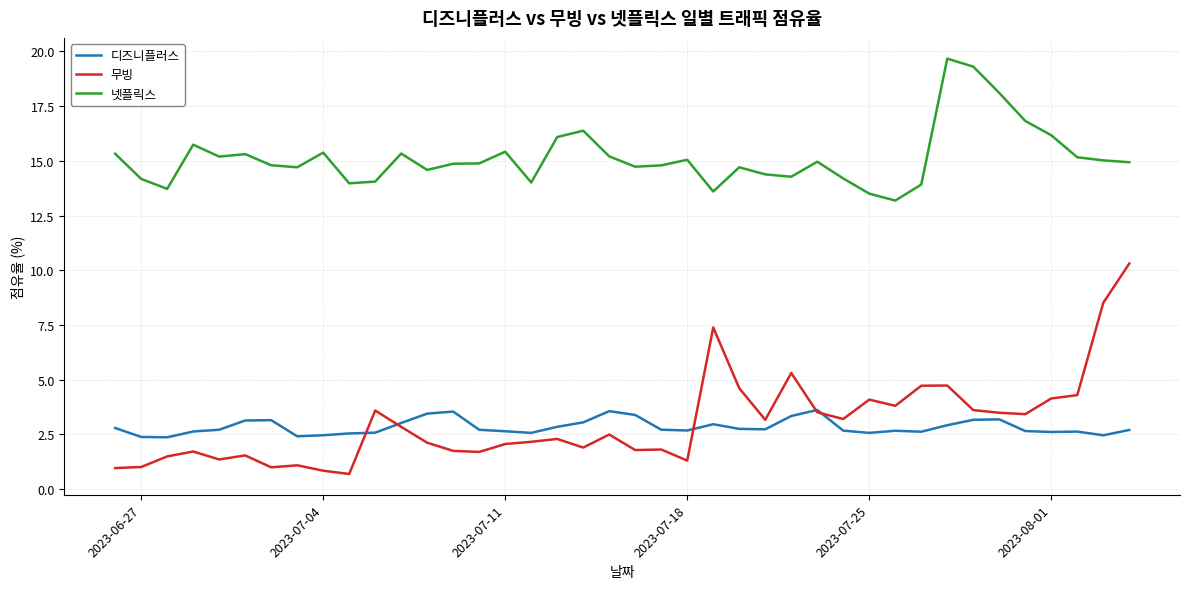

What is the lowest value of the 넷플릭스 series?

13.2